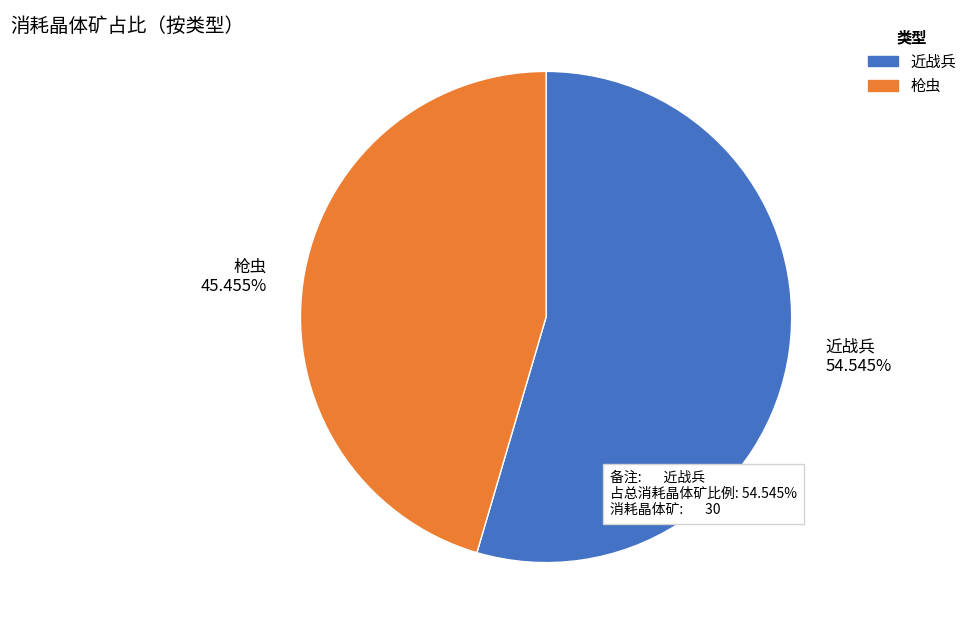

Combined, do 近战兵 and 枪虫 account for over 50%?

Yes